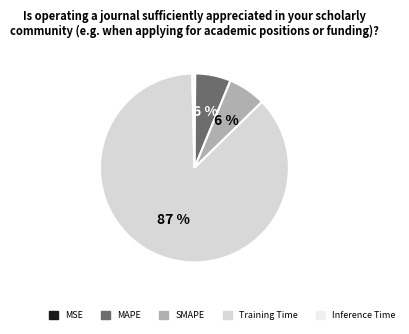

Is Training Time the majority of the pie?

Yes